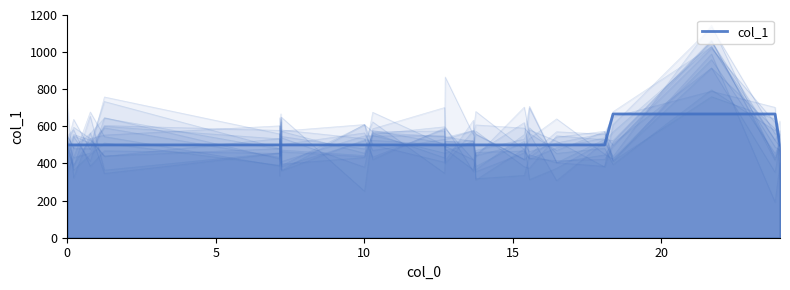

What is the difference between the maximum and minimum values?

166.7